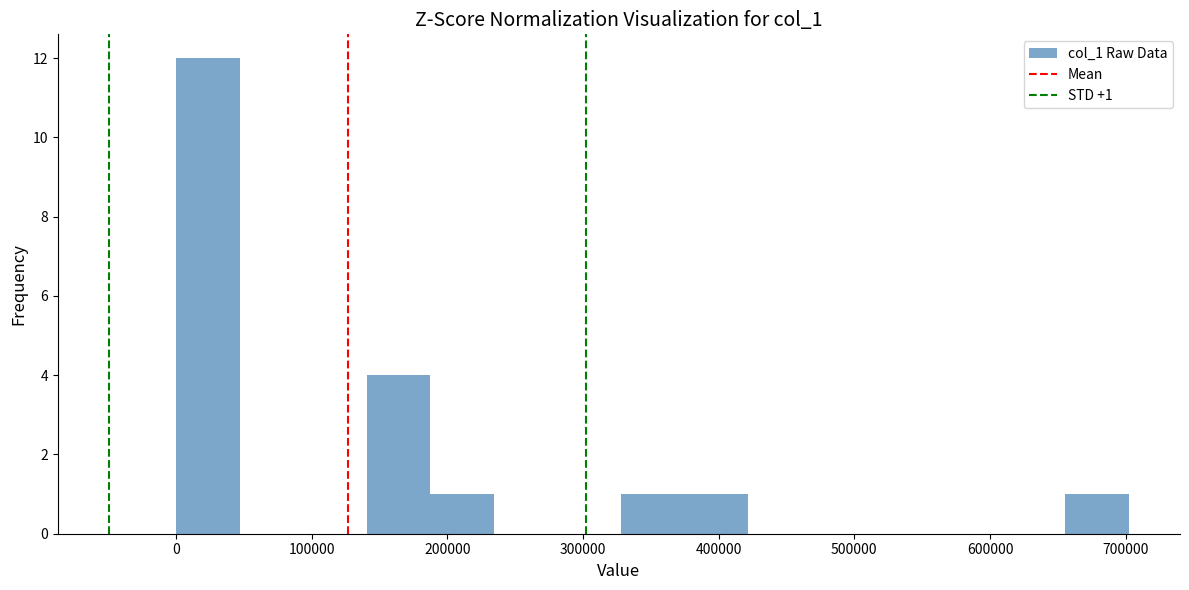

Which range on the x-axis has the tallest bar?

0 to 50000